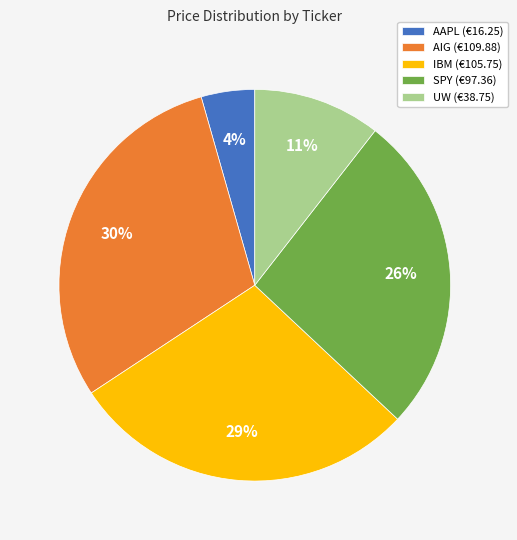

Is it true that AAPL is 4% of the pie?

True